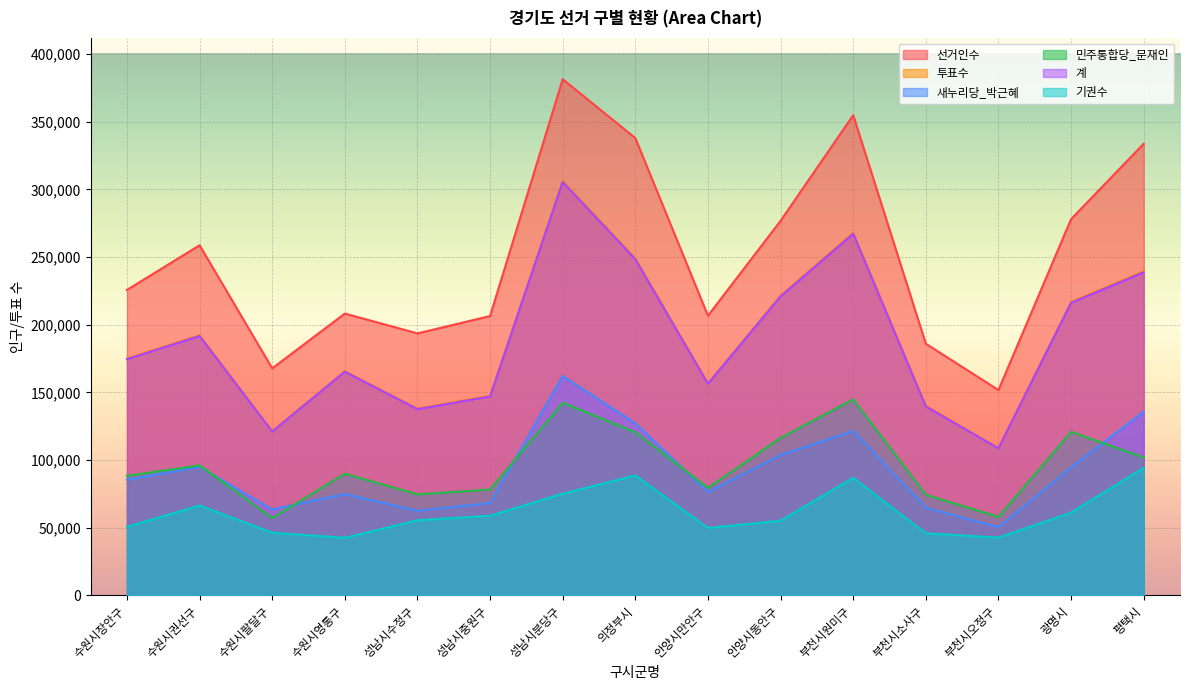

What is the total value across all series at 의정부시?

1171960